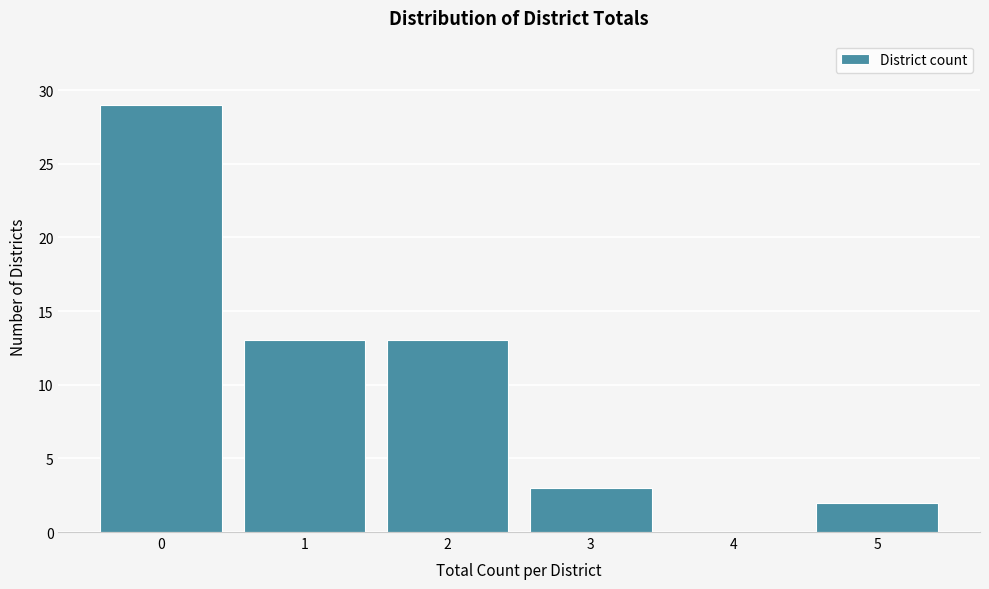

Reading left to right, list all the values displayed in this chart.

0=29	1=13	2=13	3=3	4=0	5=2